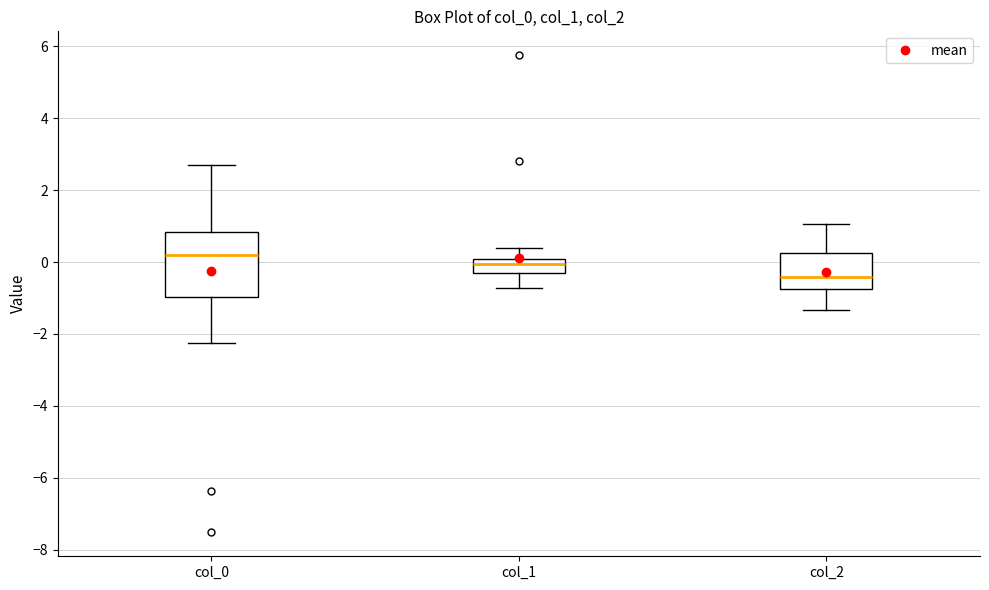

Where does the lower whisker of the box for col_1 end on the y-axis? The values are not printed on the chart, so give them approximately, as read against the axis.

-0.8